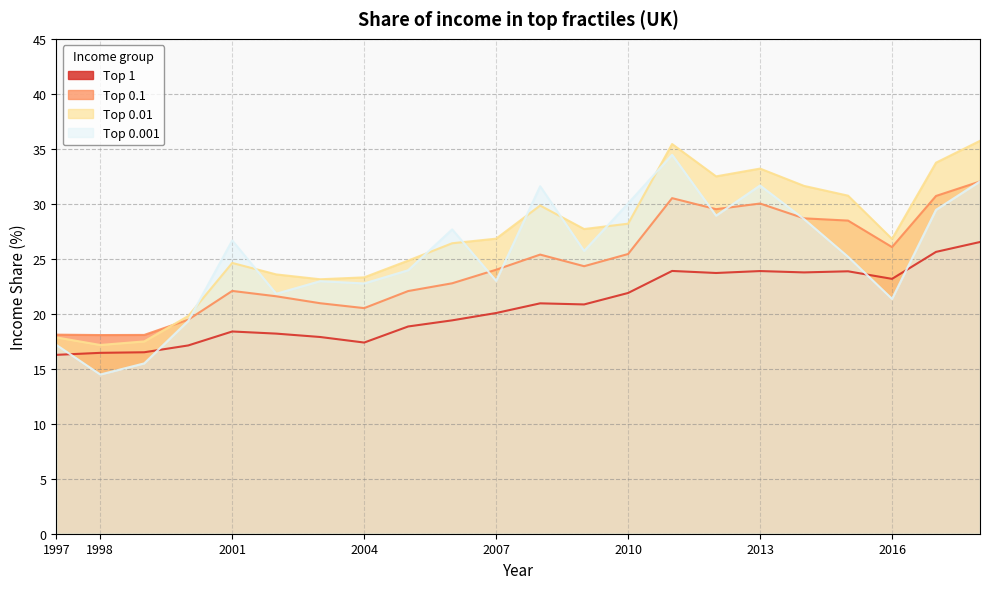

Rank the series by their maximum value, from lowest to highest.

Top 1, Top 0.1, Top 0.001, Top 0.01